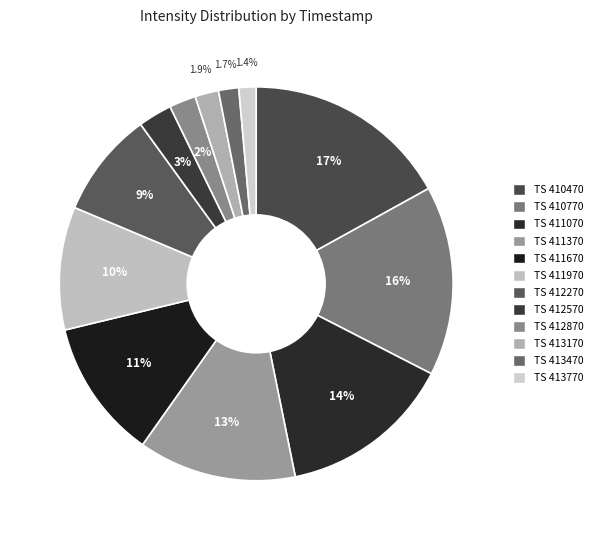

Does any single category account for the majority?

No